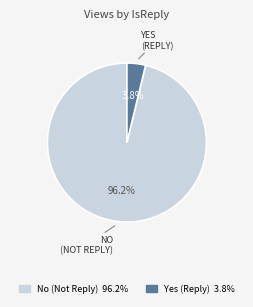

Which has a higher value, No or Yes?

No